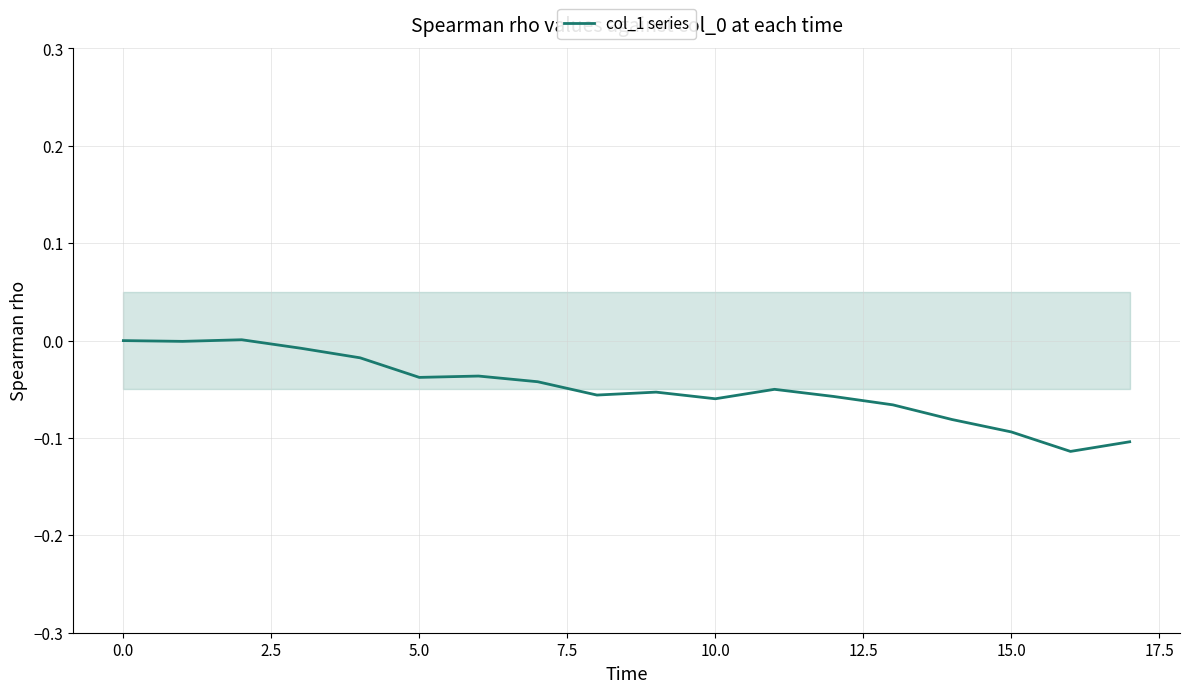

True or false: col_1 series has a value of -0.2 at 15.0.

False